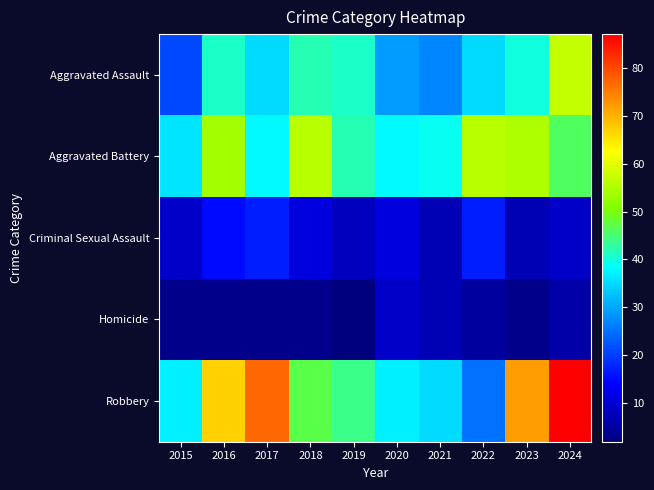

Which category has the lowest value across all series?

2019